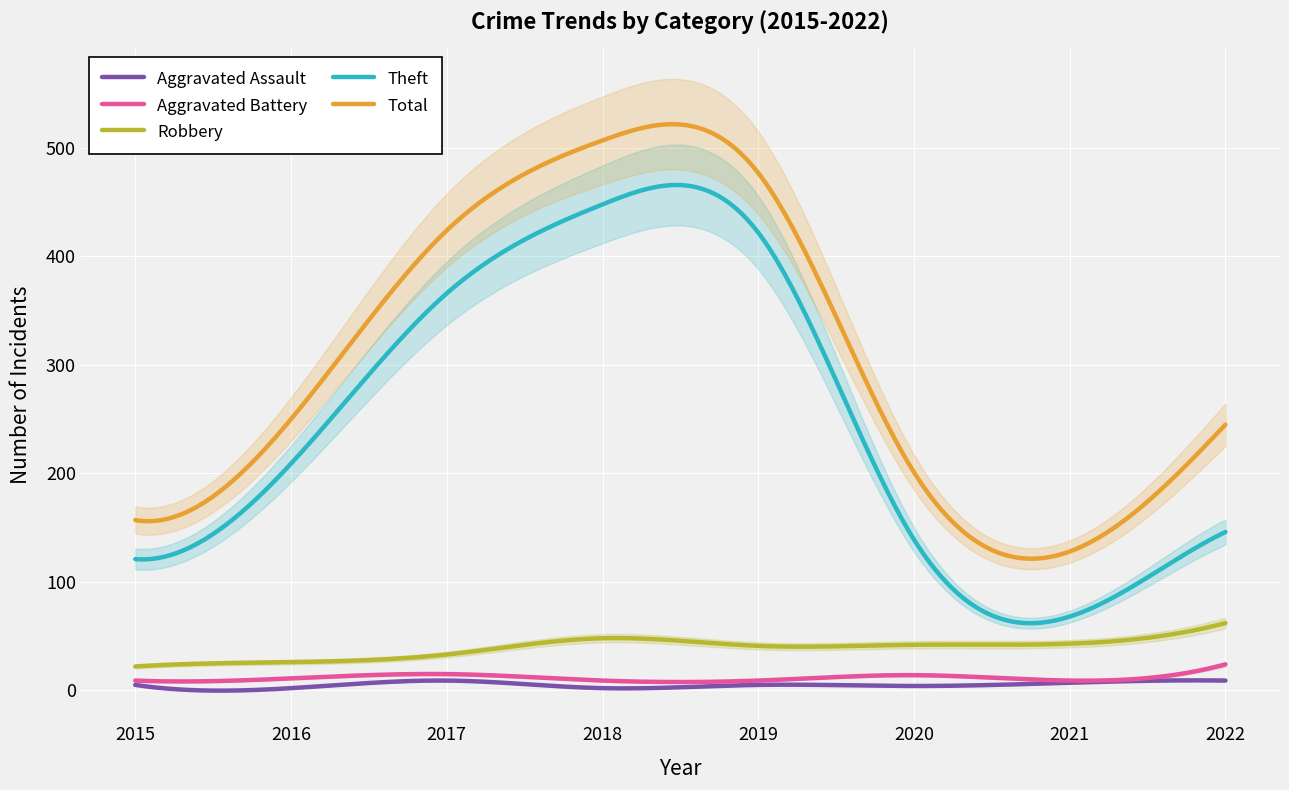

What are all the series names shown in the legend?

Aggravated Assault, Aggravated Battery, Robbery, Theft, Total